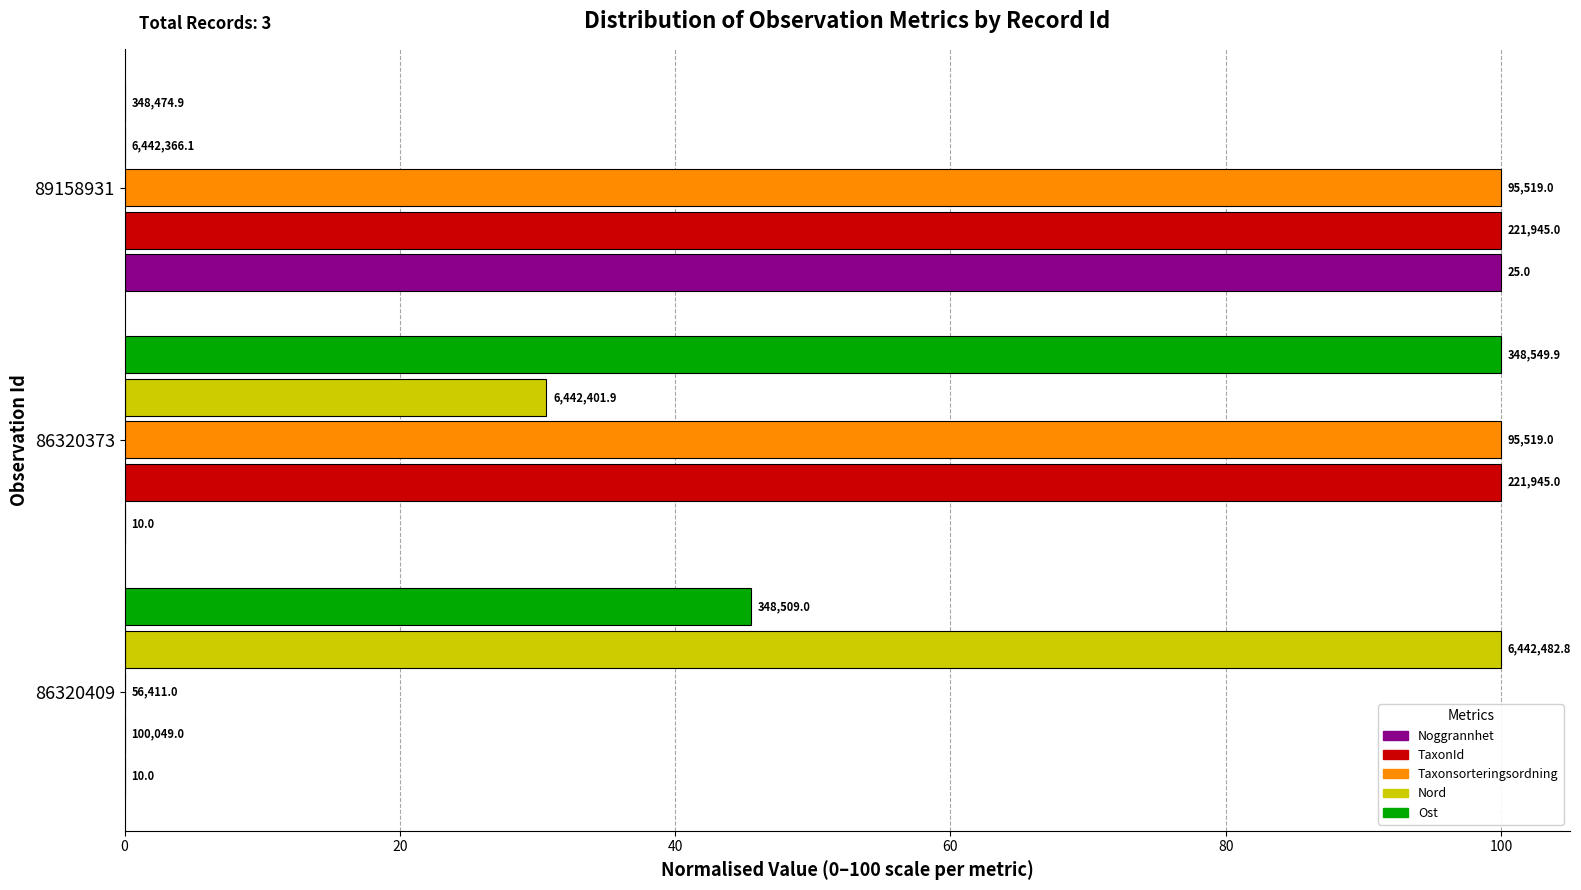

What are all the series names shown in the legend?

Noggrannhet, TaxonId, Taxonsorteringsordning, Nord, Ost